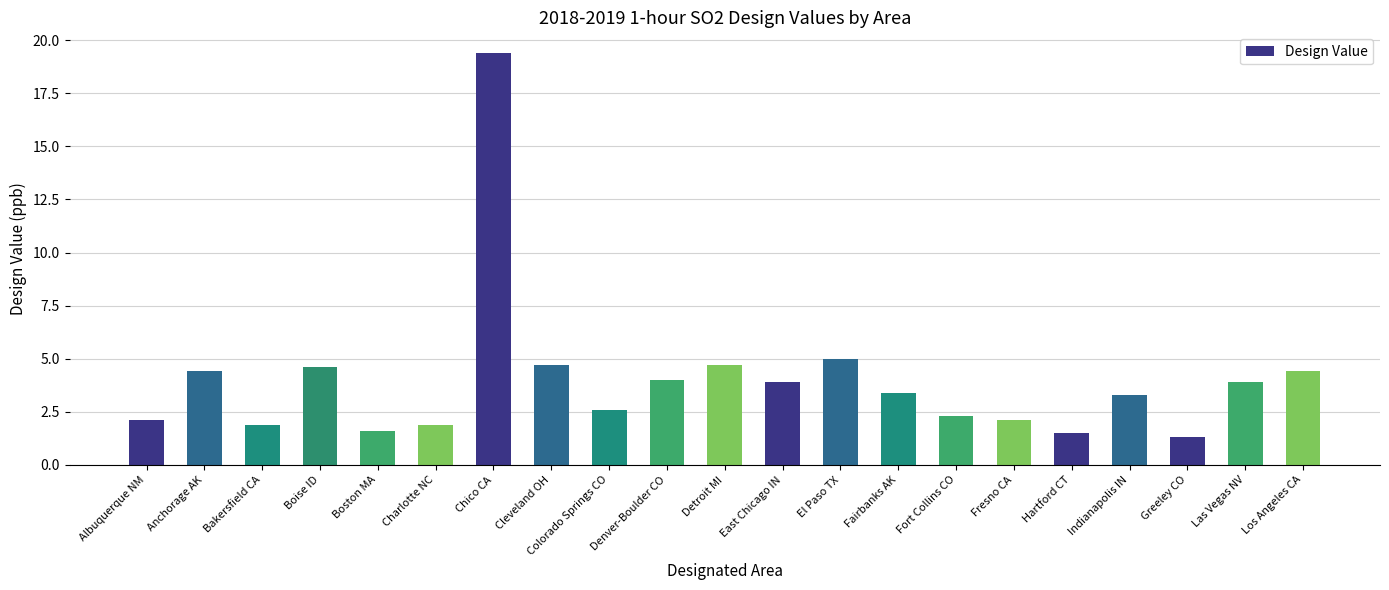

What is the sum of all values?

83.0